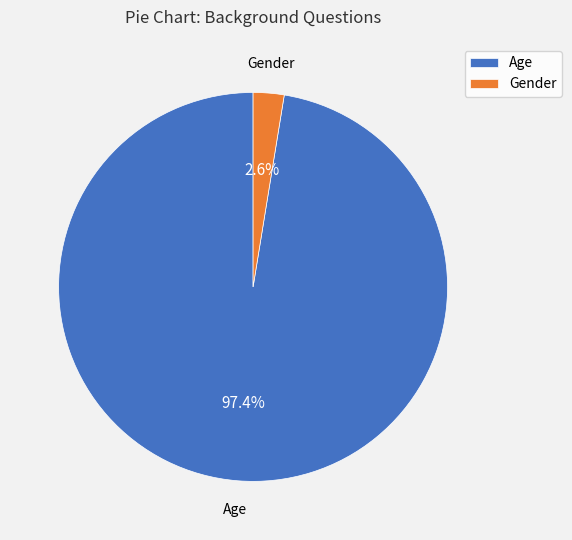

Which has a higher value, Gender or Age?

Age